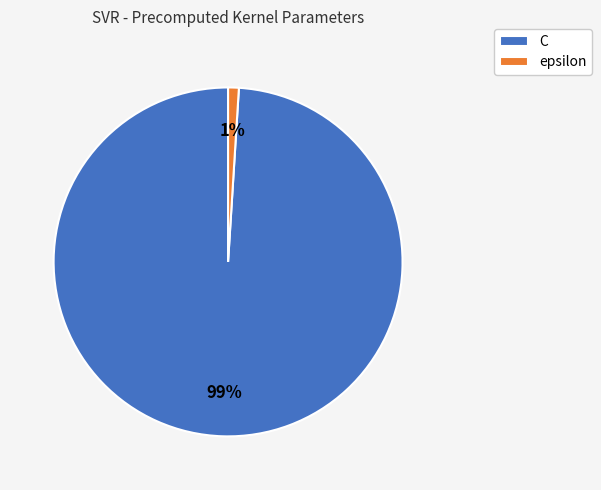

What percentage is the epsilon slice, to the nearest percent?

1%